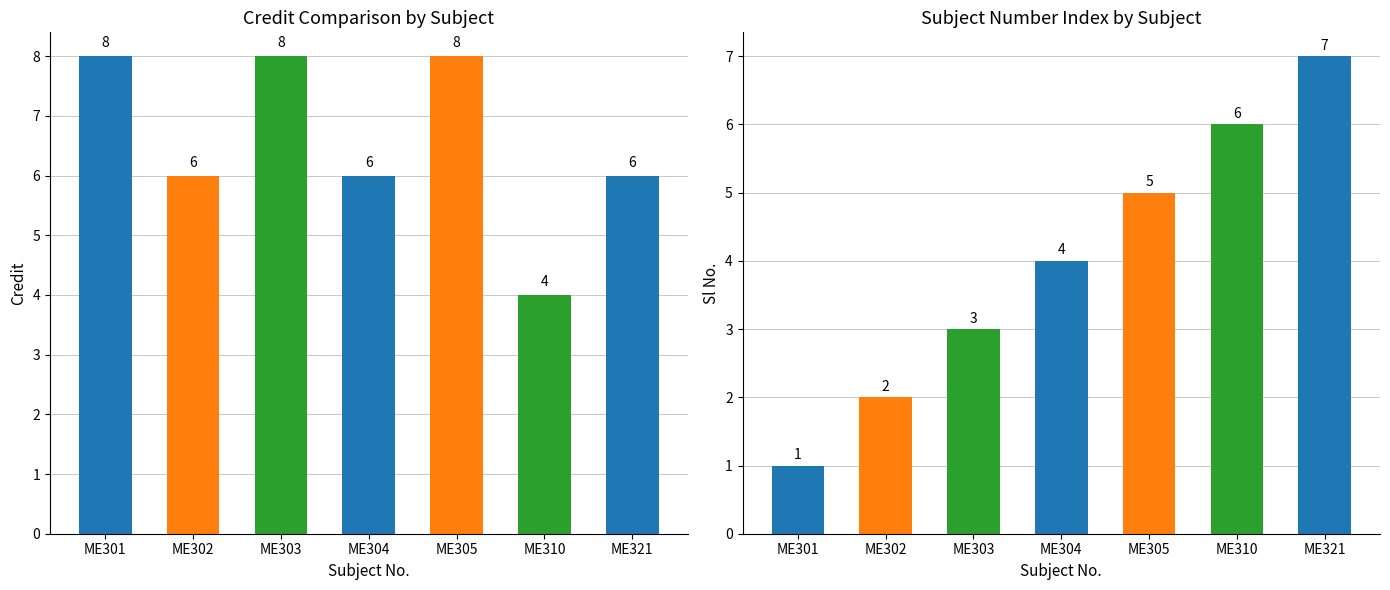

How many bars are there in each group?

2